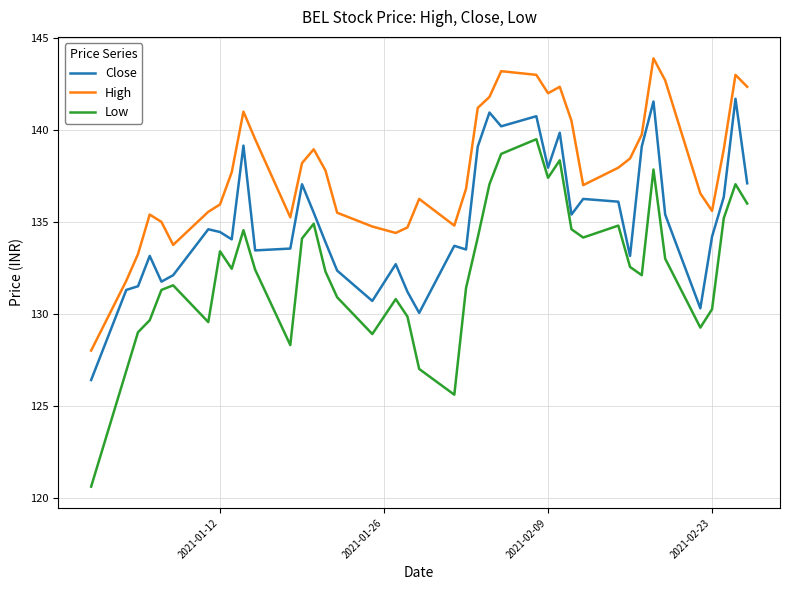

Which series has the widest spread of values?

Low